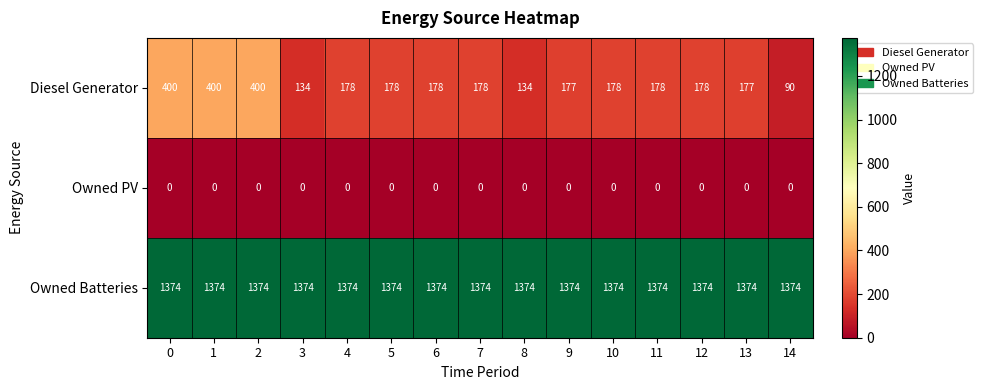

Which series has the widest spread of values?

Diesel Generator